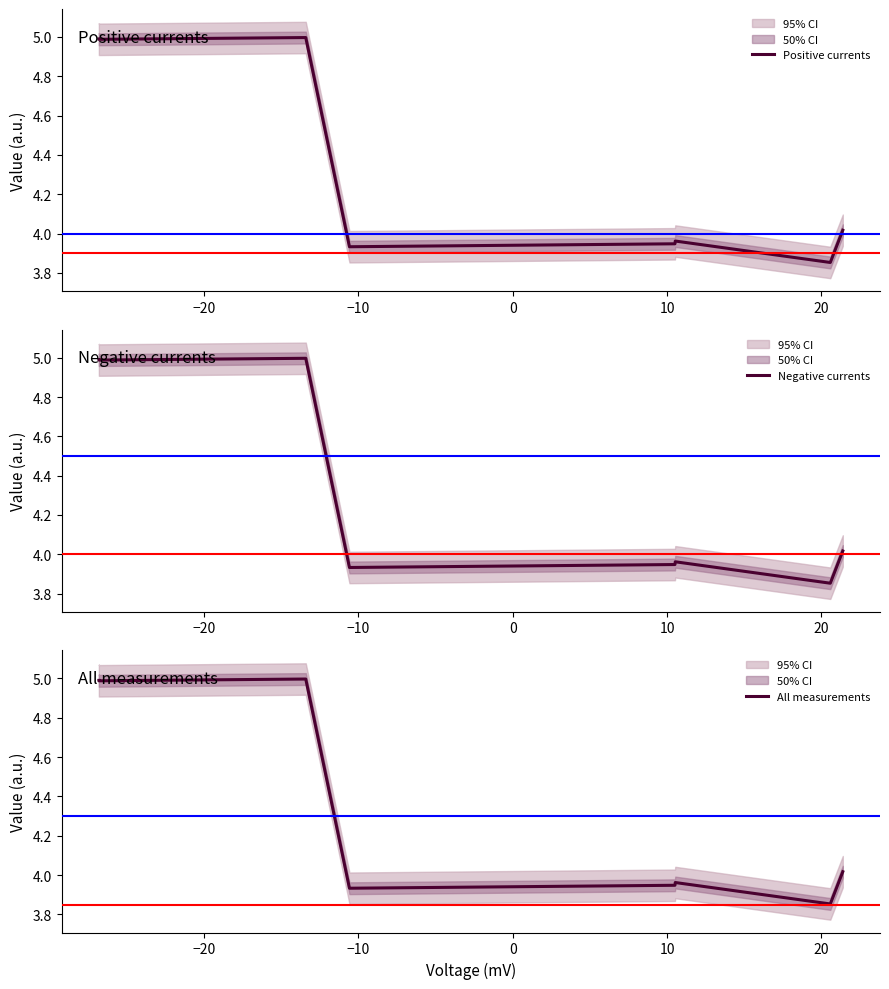

True or false: All measurements has more than 0 points higher than both neighbors.

True